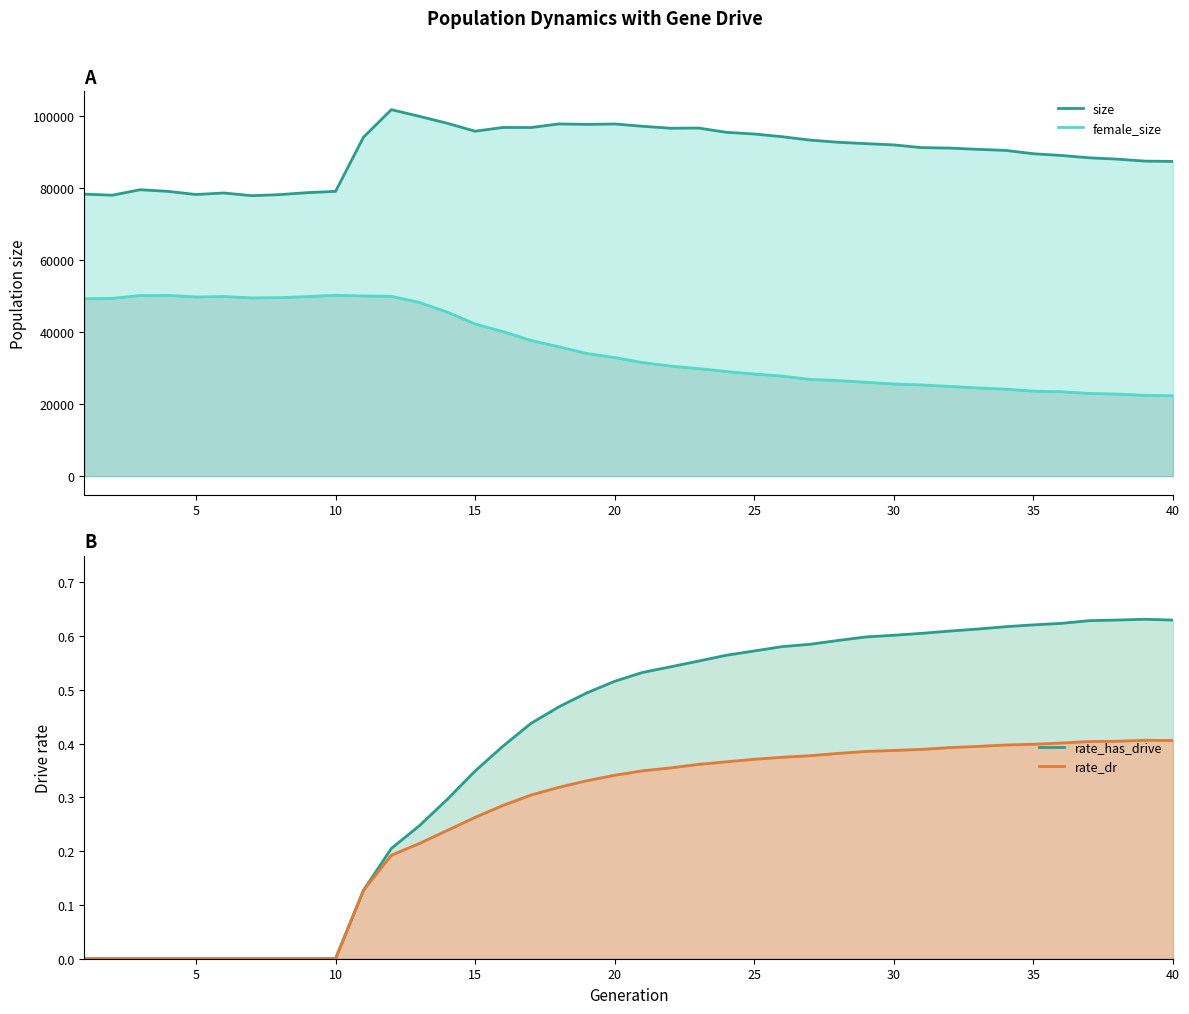

What is the difference between the maximum and minimum values in the female_size series?

27925.0